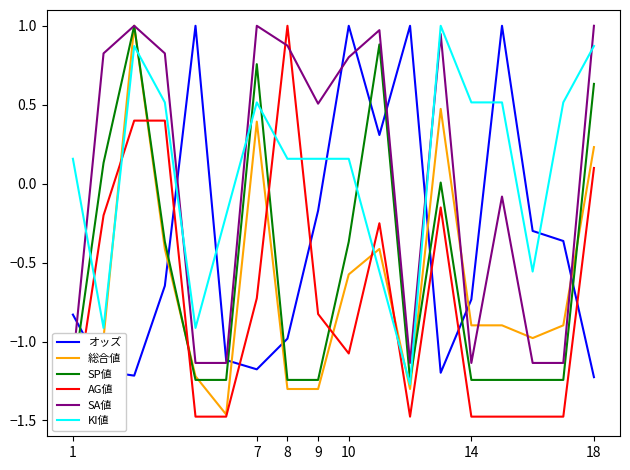

At which label does KI値 first exceed 0?

1